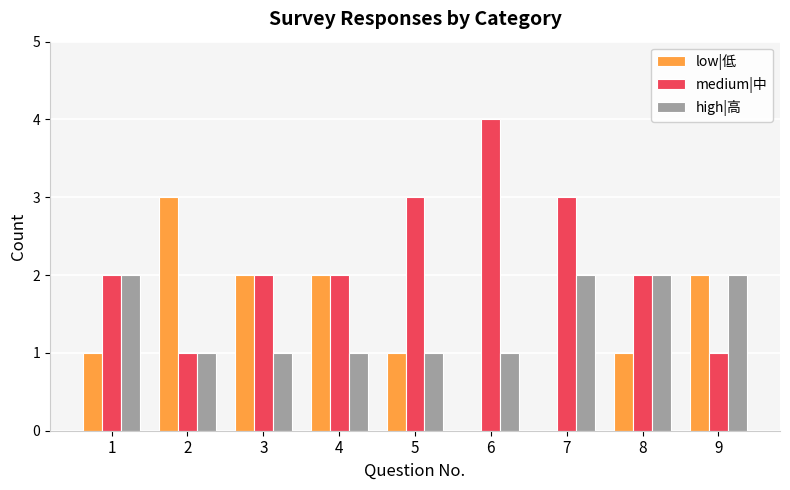

What is the greatest value displayed?

4